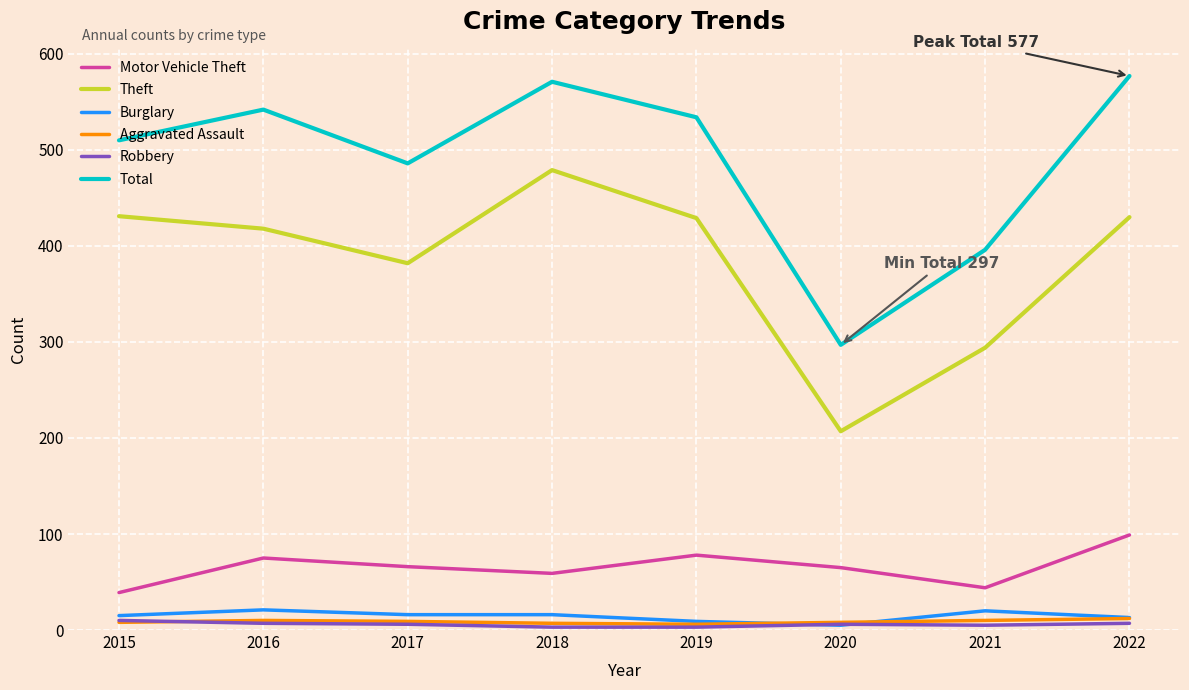

True or false: Total and Robbery cross at least once.

False